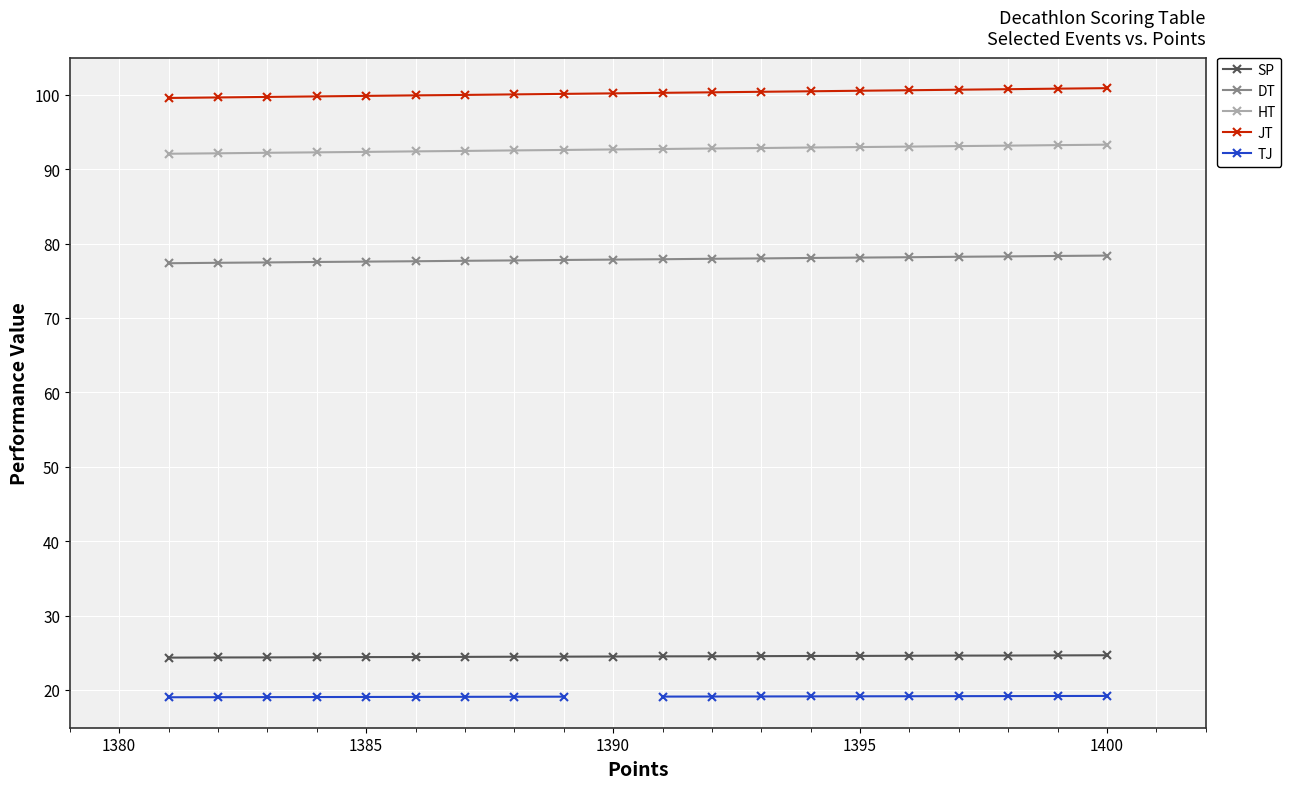

What is the difference between the maximum and second lowest values in the HT series?

1.2